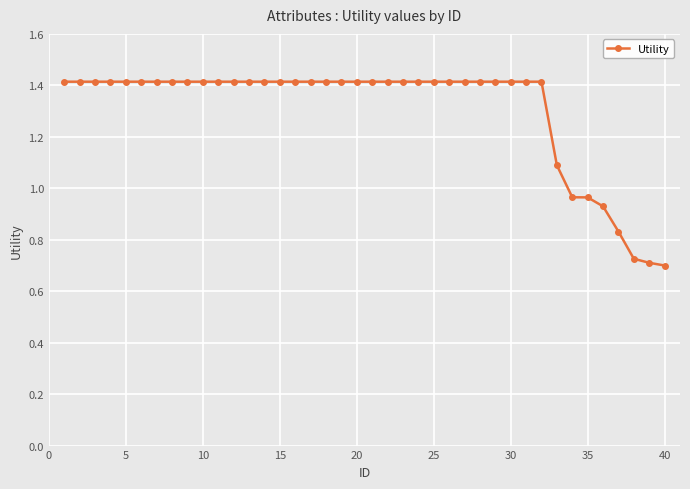

What is the maximum value shown in the chart?

1.4